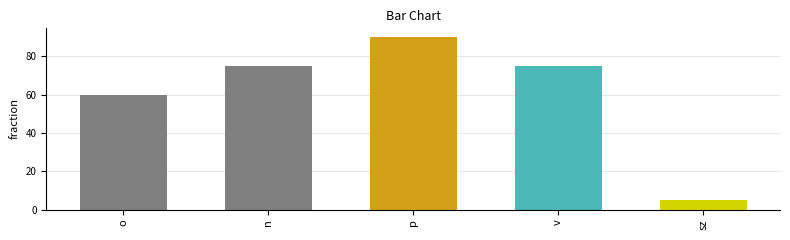

How many series are shown in this chart?

1